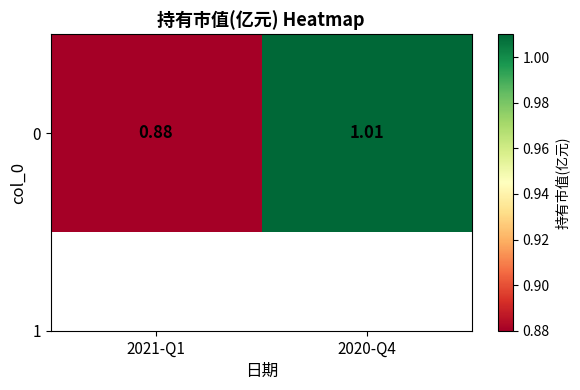

List the labels in order of value, smallest first.

2021-Q1, 2020-Q4